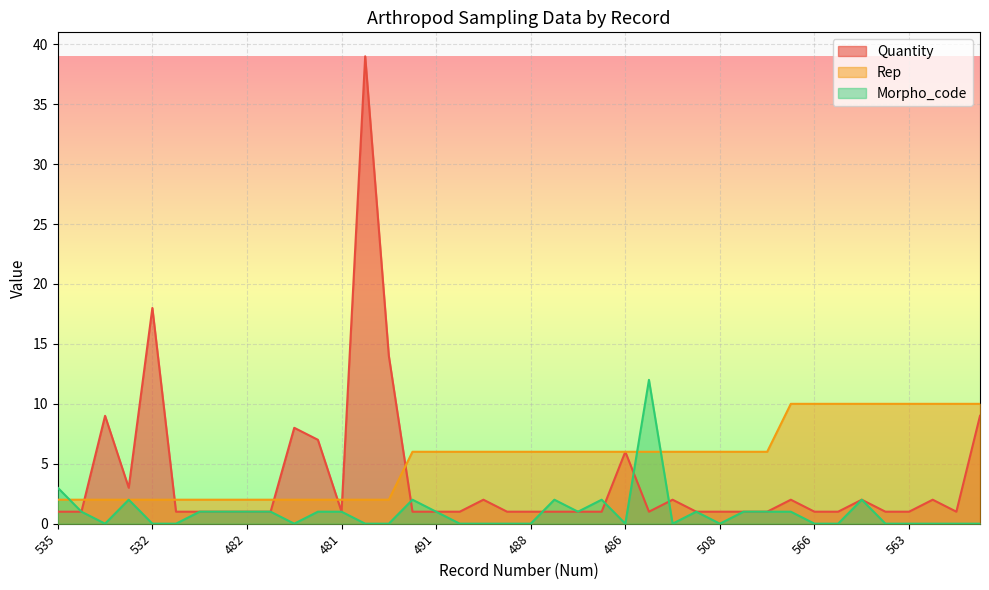

Is the value of Morpho_code at 508 greater than the value of Rep at 491?

No